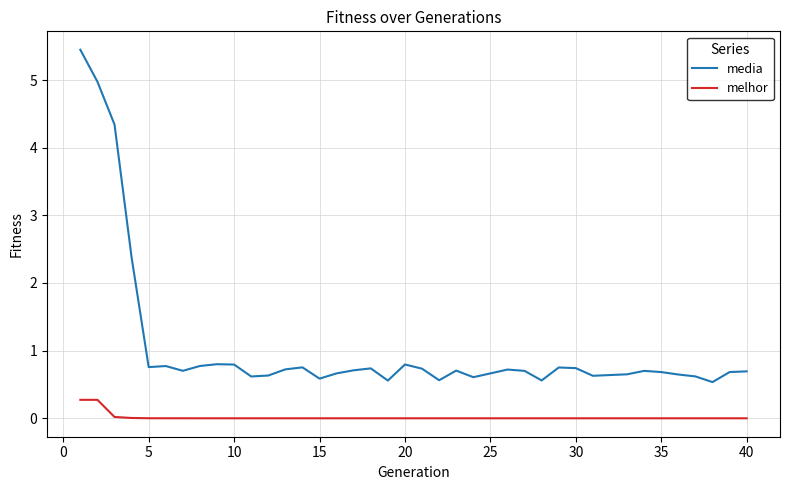

True or false: media and melhor intersect in this chart.

False